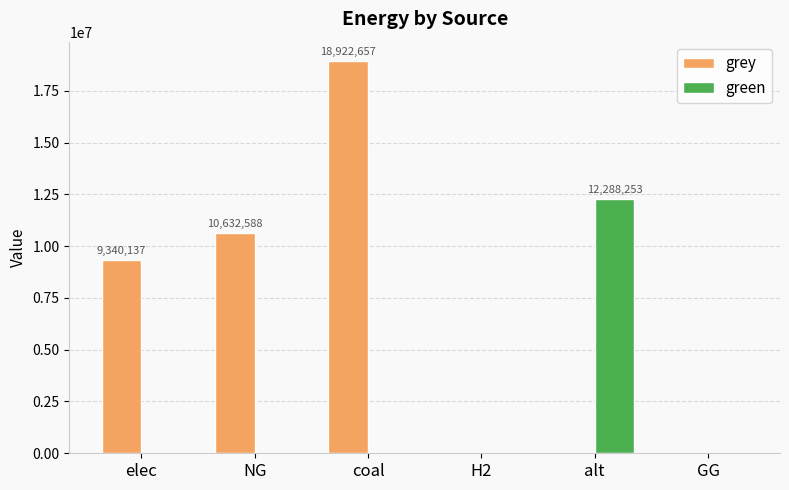

Is it true that green equals 0.0 at H2?

True